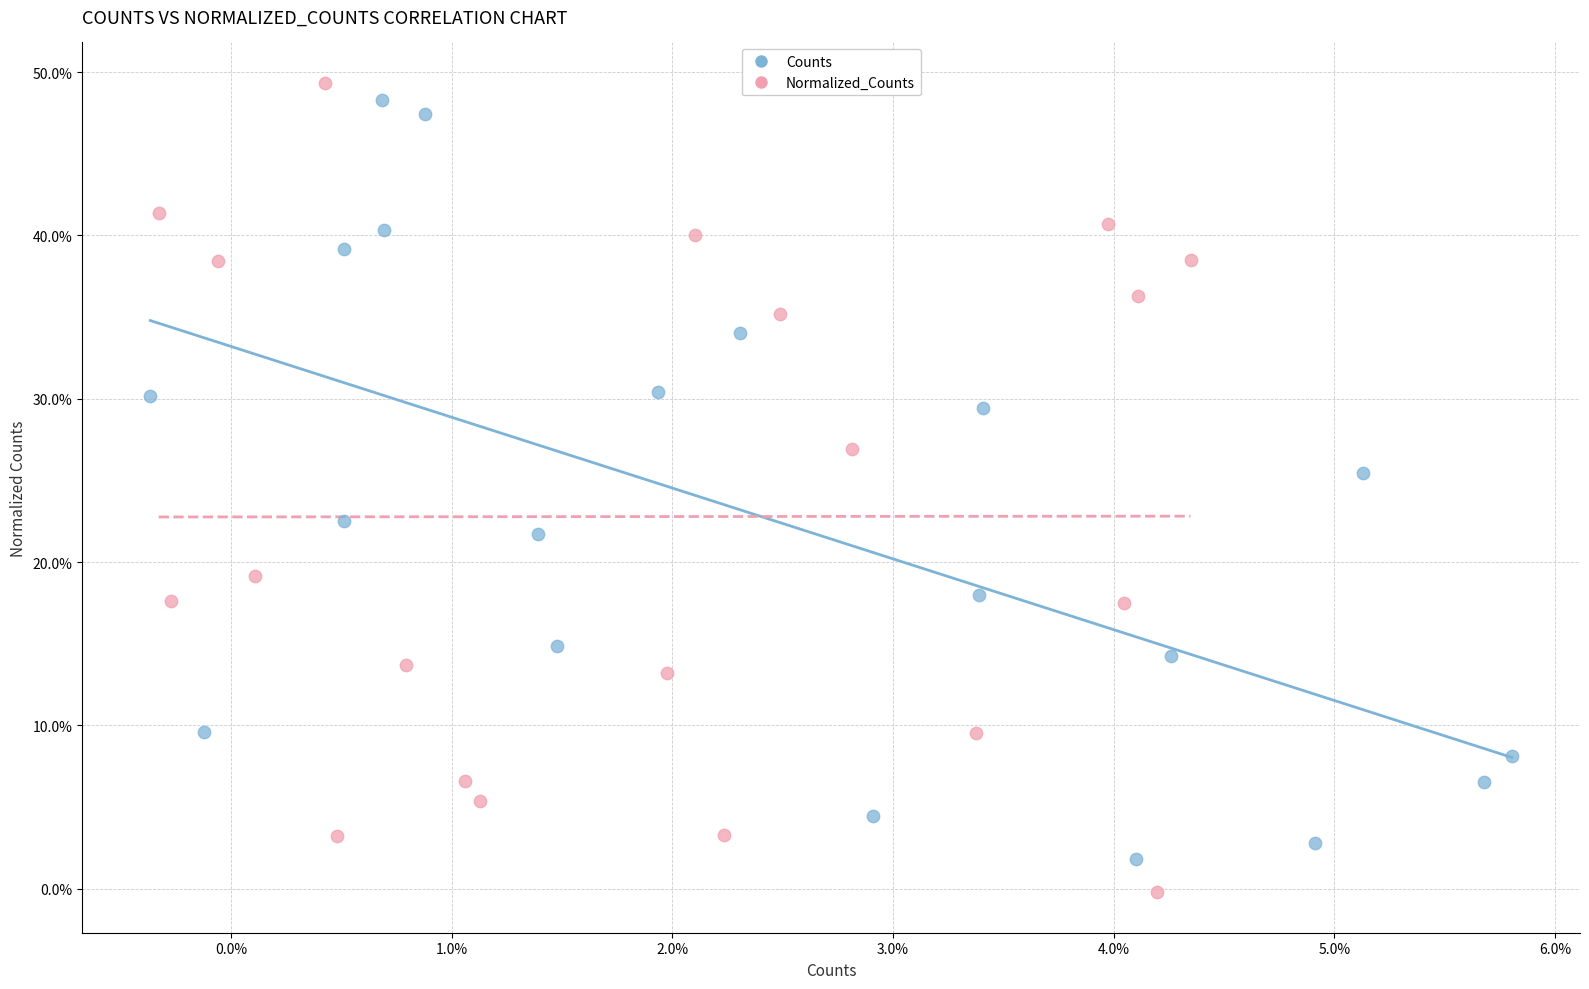

What are all the series names shown in the legend?

Counts, Normalized_Counts